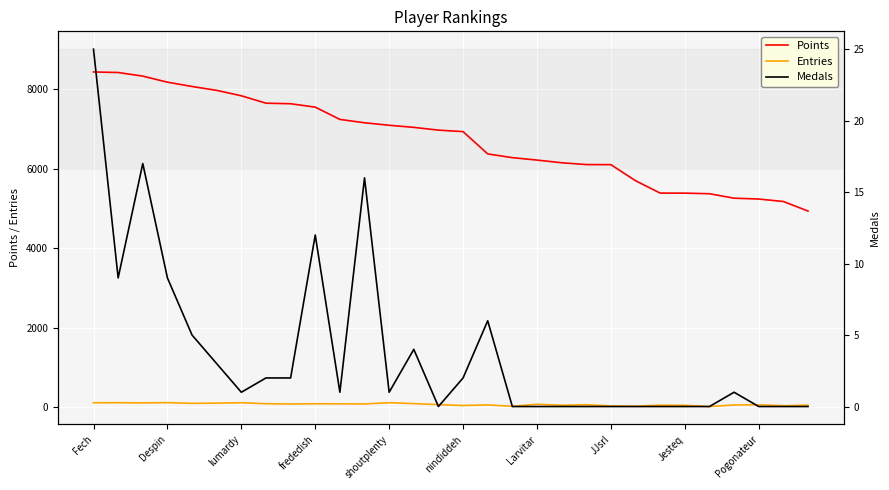

What is the sum of all Points values?

202030